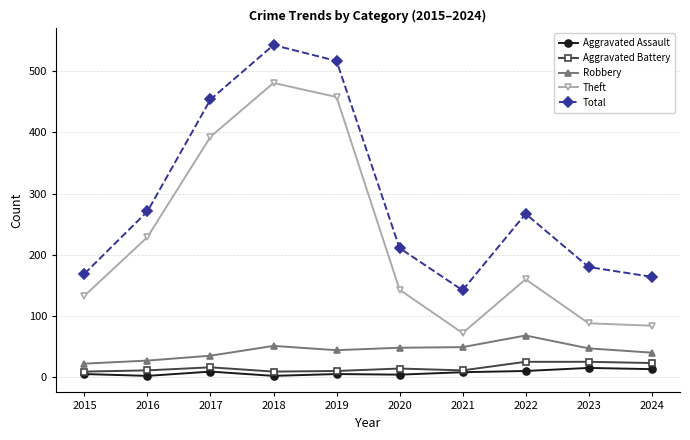

Rank the series at 2016 from highest to lowest value.

Total, Theft, Robbery, Aggravated Battery, Aggravated Assault